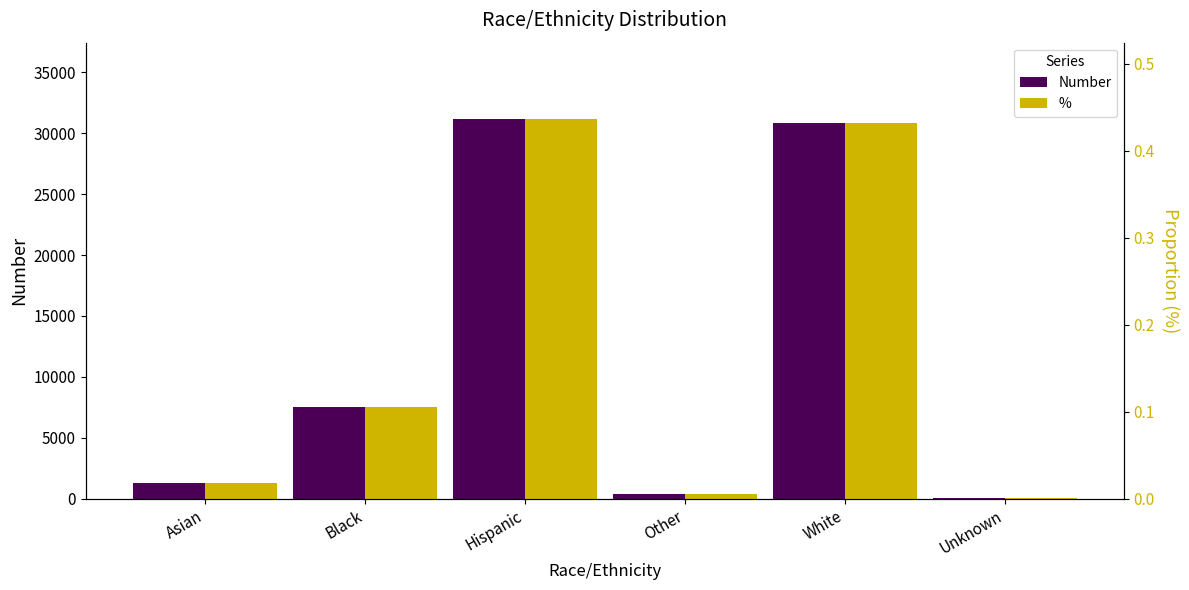

Are the bars grouped side by side (vs. stacked)?

Yes